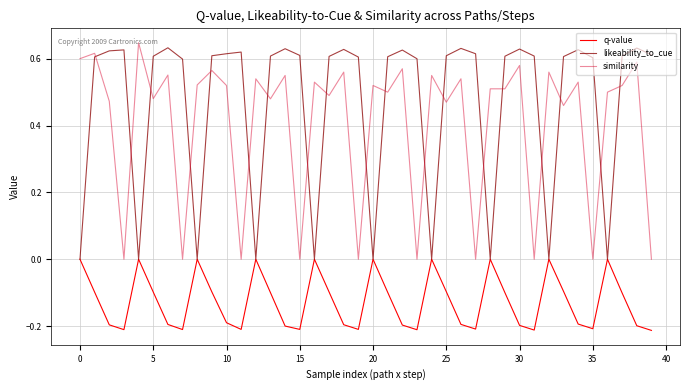

In q-value, how many points are lower than both neighbors (excluding endpoints)?

9